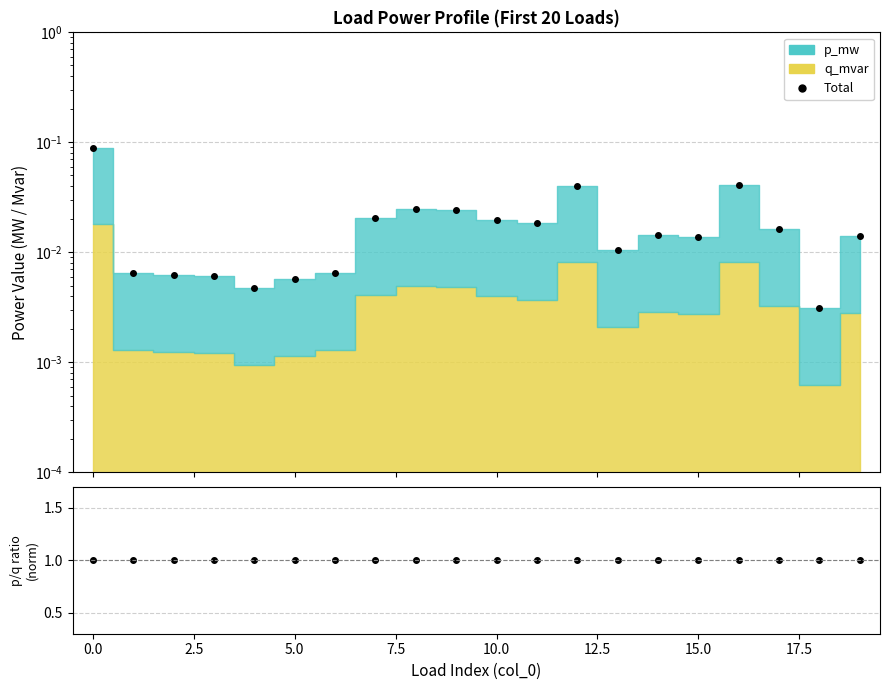

Is it true that Total equals 0.0 at 14?

True